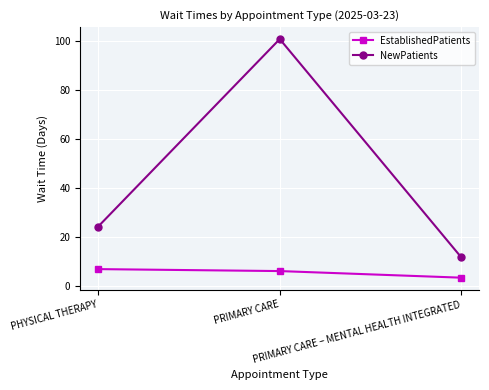

What position from the right is PRIMARY CARE?

2